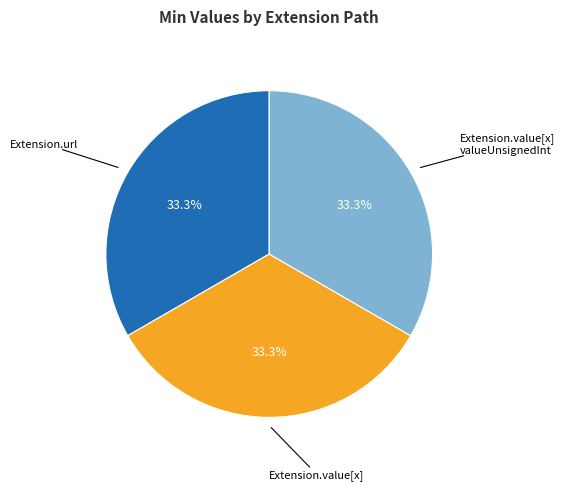

Is there a majority slice in this chart?

No